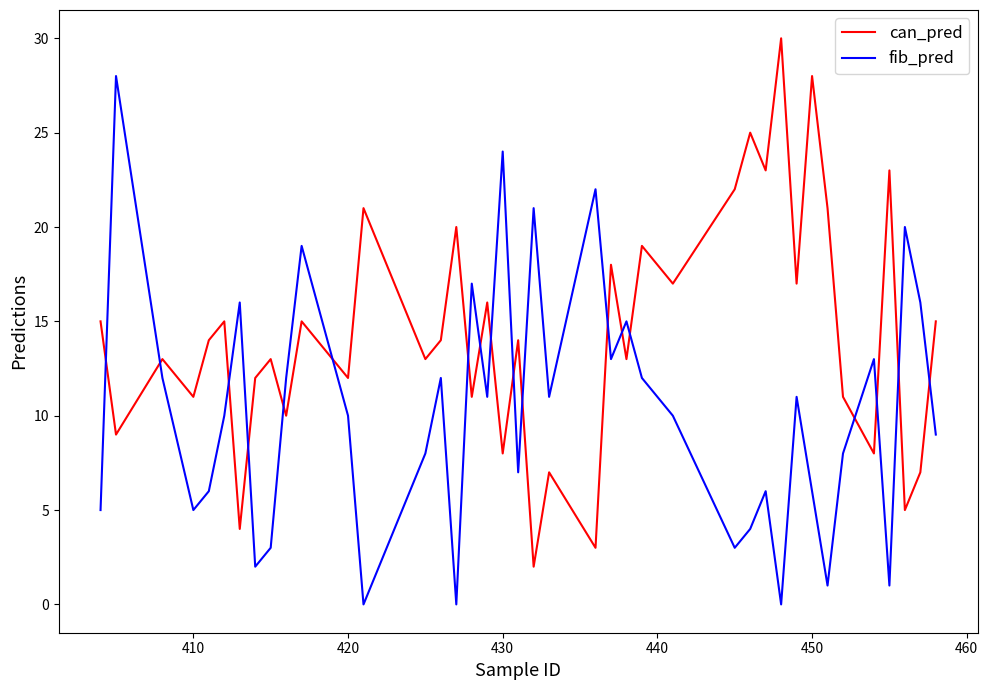

List the series in order of their overall mean, lowest first.

fib_pred, can_pred